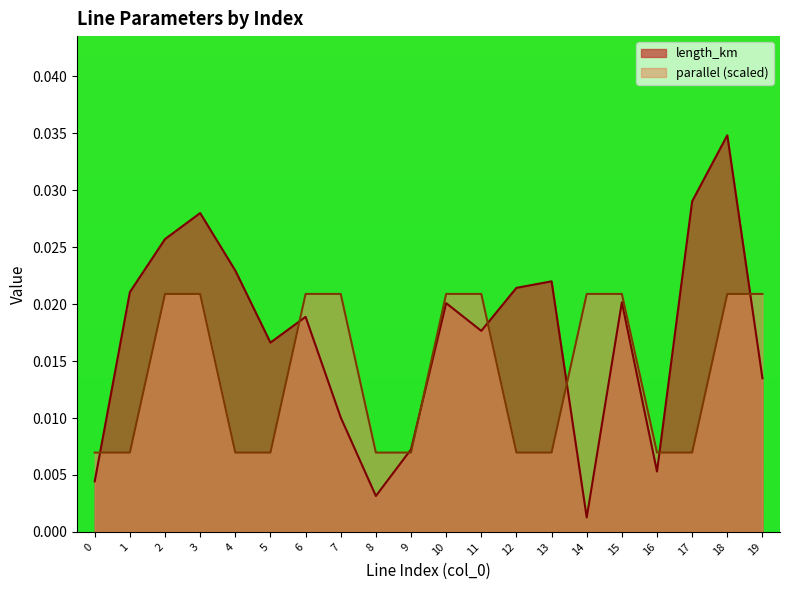

What are all the series names shown in the legend?

length_km, parallel (scaled)